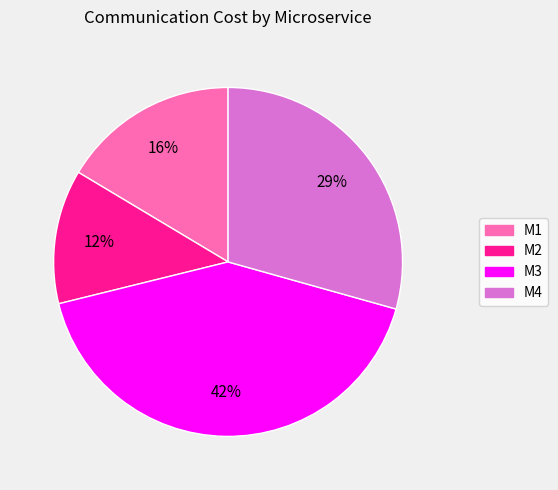

Is it true that M1 is 16% of the pie?

True